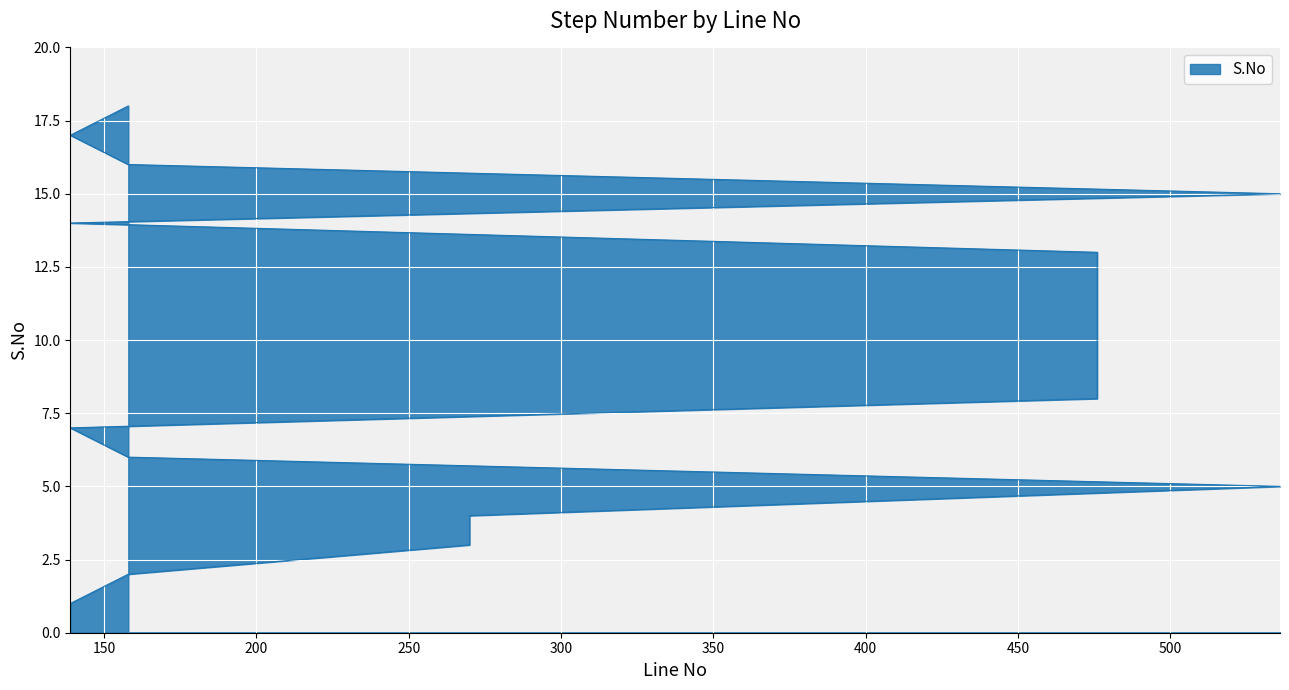

Reading left to right, extract all data points from this chart.

139=1	158=2	270=3	270=4	536=5	158=6	139=7	476=8	476=9	476=10	476=11	476=12	476=13	139=14	536=15	158=16	139=17	158=18